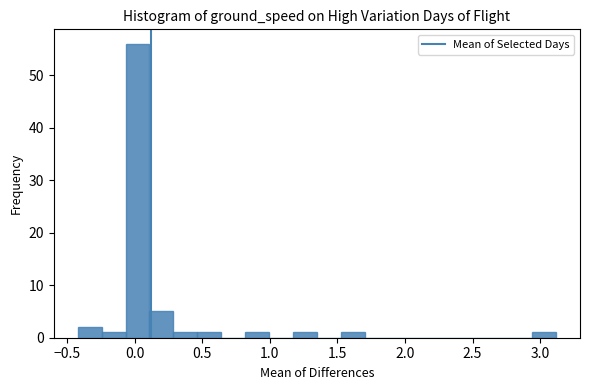

Around what value on the x-axis is the tallest bar? Give the approximate position of its centre, as read against the axis.

0.00